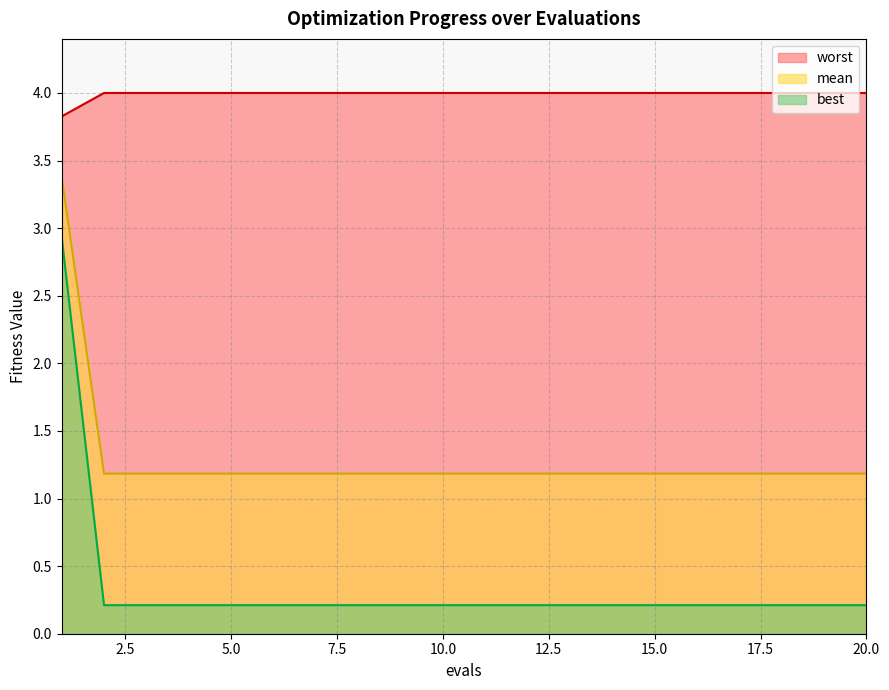

True or false: best has a value of 0.2 at 5.0.

True